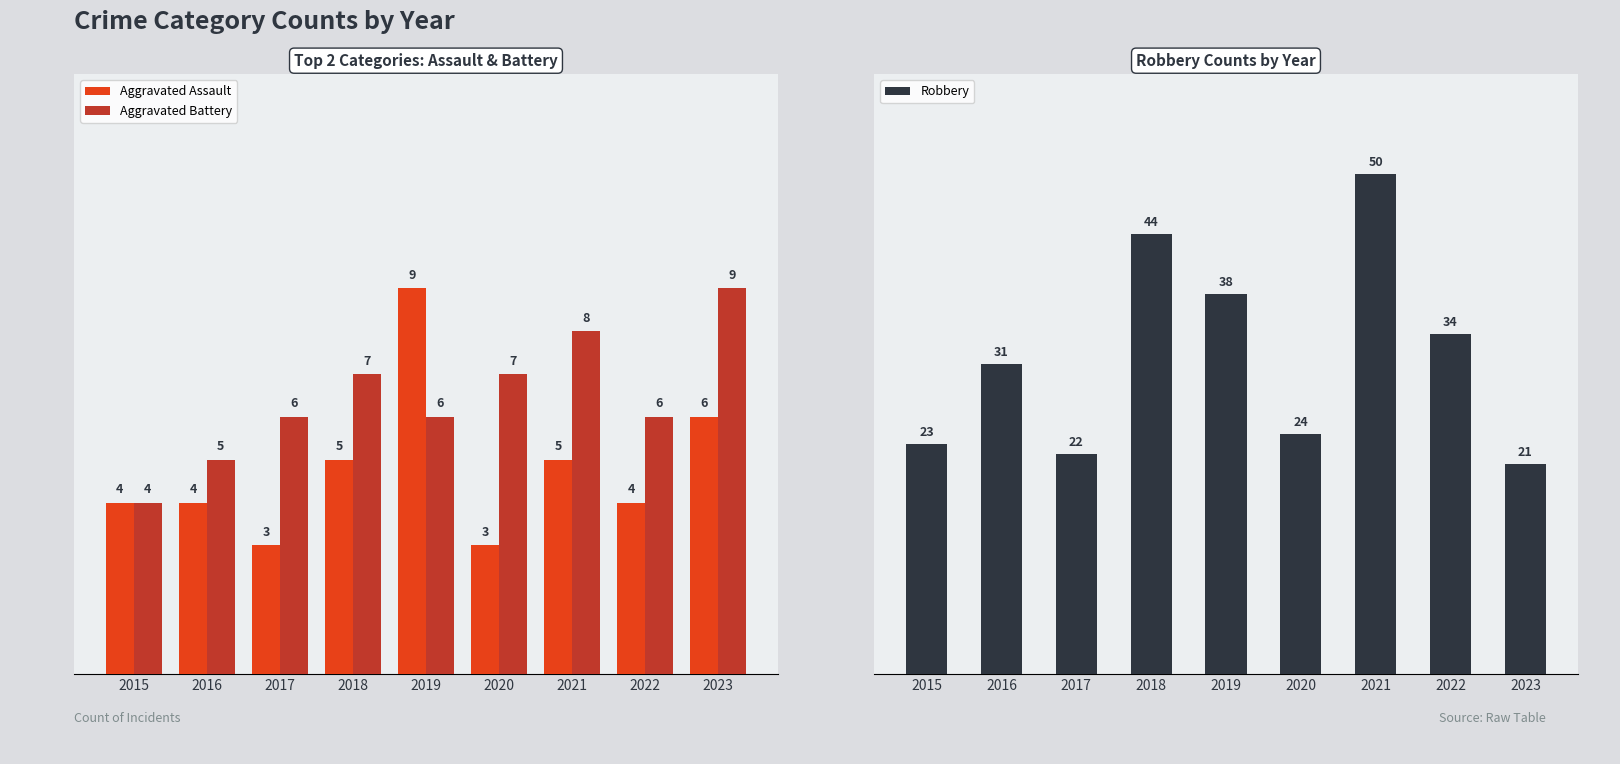

Which series has the largest total across all categories?

Robbery